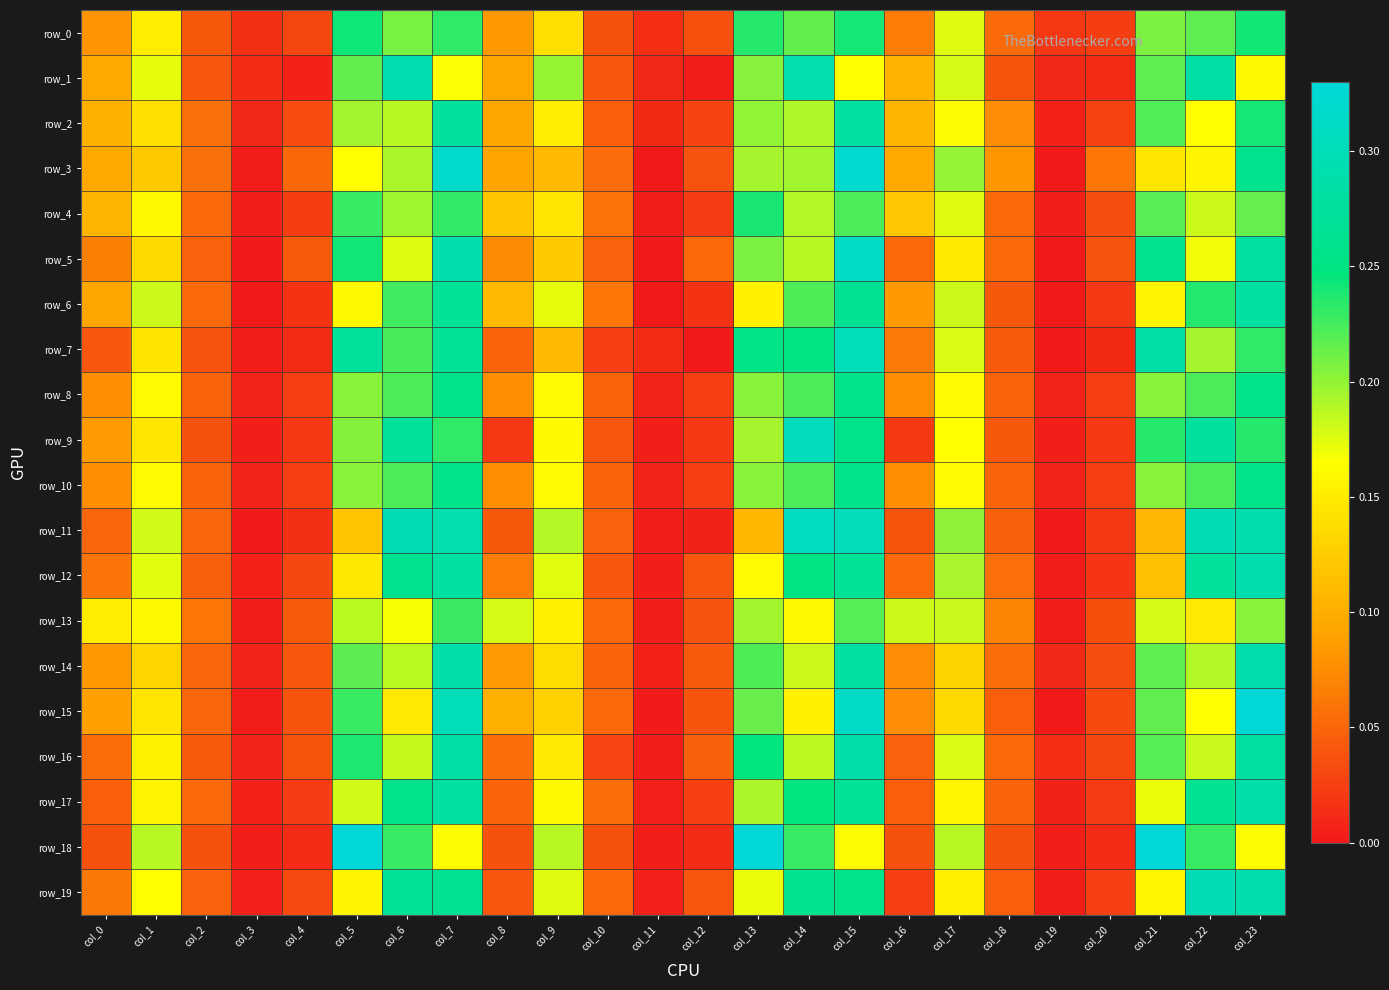

Reading right to left, list all the values displayed in this chart.

row_0: col_23=0.2	col_22=0.2	col_21=0.2	col_20=0.0	col_19=0.0	col_18=0.1	col_17=0.2	col_16=0.1	col_15=0.2	col_14=0.2	col_13=0.2	col_12=0.0	col_11=0.0	col_10=0.0	col_9=0.1	col_8=0.1	col_7=0.2	col_6=0.2	col_5=0.2	col_4=0.0	col_3=0.0	col_2=0.0	col_1=0.2	col_0=0.1
row_1: col_23=0.2	col_22=0.3	col_21=0.2	col_20=0.0	col_19=0.0	col_18=0.0	col_17=0.2	col_16=0.1	col_15=0.2	col_14=0.3	col_13=0.2	col_12=0.0	col_11=0.0	col_10=0.0	col_9=0.2	col_8=0.1	col_7=0.2	col_6=0.3	col_5=0.2	col_4=0.0	col_3=0.0	col_2=0.0	col_1=0.2	col_0=0.1
row_2: col_23=0.2	col_22=0.2	col_21=0.2	col_20=0.0	col_19=0.0	col_18=0.1	col_17=0.2	col_16=0.1	col_15=0.3	col_14=0.2	col_13=0.2	col_12=0.0	col_11=0.0	col_10=0.0	col_9=0.2	col_8=0.1	col_7=0.3	col_6=0.2	col_5=0.2	col_4=0.0	col_3=0.0	col_2=0.1	col_1=0.1	col_0=0.1
row_3: col_23=0.3	col_22=0.2	col_21=0.1	col_20=0.1	col_19=0.0	col_18=0.1	col_17=0.2	col_16=0.1	col_15=0.3	col_14=0.2	col_13=0.2	col_12=0.0	col_11=0.0	col_10=0.1	col_9=0.1	col_8=0.1	col_7=0.3	col_6=0.2	col_5=0.2	col_4=0.1	col_3=0.0	col_2=0.1	col_1=0.1	col_0=0.1
row_4: col_23=0.2	col_22=0.2	col_21=0.2	col_20=0.0	col_19=0.0	col_18=0.1	col_17=0.2	col_16=0.1	col_15=0.2	col_14=0.2	col_13=0.2	col_12=0.0	col_11=0.0	col_10=0.1	col_9=0.1	col_8=0.1	col_7=0.2	col_6=0.2	col_5=0.2	col_4=0.0	col_3=0.0	col_2=0.1	col_1=0.2	col_0=0.1
row_5: col_23=0.3	col_22=0.2	col_21=0.3	col_20=0.0	col_19=0.0	col_18=0.1	col_17=0.1	col_16=0.1	col_15=0.3	col_14=0.2	col_13=0.2	col_12=0.1	col_11=0.0	col_10=0.0	col_9=0.1	col_8=0.1	col_7=0.3	col_6=0.2	col_5=0.2	col_4=0.0	col_3=0.0	col_2=0.0	col_1=0.1	col_0=0.1
row_6: col_23=0.3	col_22=0.2	col_21=0.2	col_20=0.0	col_19=0.0	col_18=0.0	col_17=0.2	col_16=0.1	col_15=0.3	col_14=0.2	col_13=0.2	col_12=0.0	col_11=0.0	col_10=0.1	col_9=0.2	col_8=0.1	col_7=0.3	col_6=0.2	col_5=0.2	col_4=0.0	col_3=0.0	col_2=0.1	col_1=0.2	col_0=0.1
row_7: col_23=0.2	col_22=0.2	col_21=0.3	col_20=0.0	col_19=0.0	col_18=0.0	col_17=0.2	col_16=0.1	col_15=0.3	col_14=0.3	col_13=0.3	col_12=0.0	col_11=0.0	col_10=0.0	col_9=0.1	col_8=0.0	col_7=0.3	col_6=0.2	col_5=0.3	col_4=0.0	col_3=0.0	col_2=0.0	col_1=0.1	col_0=0.0
row_8: col_23=0.3	col_22=0.2	col_21=0.2	col_20=0.0	col_19=0.0	col_18=0.0	col_17=0.2	col_16=0.1	col_15=0.3	col_14=0.2	col_13=0.2	col_12=0.0	col_11=0.0	col_10=0.0	col_9=0.2	col_8=0.1	col_7=0.3	col_6=0.2	col_5=0.2	col_4=0.0	col_3=0.0	col_2=0.0	col_1=0.2	col_0=0.1
row_9: col_23=0.2	col_22=0.3	col_21=0.2	col_20=0.0	col_19=0.0	col_18=0.0	col_17=0.2	col_16=0.0	col_15=0.3	col_14=0.3	col_13=0.2	col_12=0.0	col_11=0.0	col_10=0.0	col_9=0.2	col_8=0.0	col_7=0.2	col_6=0.3	col_5=0.2	col_4=0.0	col_3=0.0	col_2=0.0	col_1=0.1	col_0=0.1
row_10: col_23=0.3	col_22=0.2	col_21=0.2	col_20=0.0	col_19=0.0	col_18=0.0	col_17=0.2	col_16=0.1	col_15=0.3	col_14=0.2	col_13=0.2	col_12=0.0	col_11=0.0	col_10=0.0	col_9=0.2	col_8=0.1	col_7=0.3	col_6=0.2	col_5=0.2	col_4=0.0	col_3=0.0	col_2=0.0	col_1=0.2	col_0=0.1
row_11: col_23=0.3	col_22=0.3	col_21=0.1	col_20=0.0	col_19=0.0	col_18=0.0	col_17=0.2	col_16=0.0	col_15=0.3	col_14=0.3	col_13=0.1	col_12=0.0	col_11=0.0	col_10=0.0	col_9=0.2	col_8=0.0	col_7=0.3	col_6=0.3	col_5=0.1	col_4=0.0	col_3=0.0	col_2=0.1	col_1=0.2	col_0=0.0
row_12: col_23=0.3	col_22=0.3	col_21=0.1	col_20=0.0	col_19=0.0	col_18=0.1	col_17=0.2	col_16=0.1	col_15=0.3	col_14=0.3	col_13=0.2	col_12=0.0	col_11=0.0	col_10=0.0	col_9=0.2	col_8=0.1	col_7=0.3	col_6=0.3	col_5=0.1	col_4=0.0	col_3=0.0	col_2=0.0	col_1=0.2	col_0=0.1
row_13: col_23=0.2	col_22=0.1	col_21=0.2	col_20=0.0	col_19=0.0	col_18=0.1	col_17=0.2	col_16=0.2	col_15=0.2	col_14=0.2	col_13=0.2	col_12=0.0	col_11=0.0	col_10=0.1	col_9=0.2	col_8=0.2	col_7=0.2	col_6=0.2	col_5=0.2	col_4=0.0	col_3=0.0	col_2=0.1	col_1=0.2	col_0=0.2
row_14: col_23=0.3	col_22=0.2	col_21=0.2	col_20=0.0	col_19=0.0	col_18=0.1	col_17=0.1	col_16=0.1	col_15=0.3	col_14=0.2	col_13=0.2	col_12=0.0	col_11=0.0	col_10=0.0	col_9=0.1	col_8=0.1	col_7=0.3	col_6=0.2	col_5=0.2	col_4=0.0	col_3=0.0	col_2=0.1	col_1=0.1	col_0=0.1
row_15: col_23=0.3	col_22=0.2	col_21=0.2	col_20=0.0	col_19=0.0	col_18=0.0	col_17=0.1	col_16=0.1	col_15=0.3	col_14=0.2	col_13=0.2	col_12=0.0	col_11=0.0	col_10=0.1	col_9=0.1	col_8=0.1	col_7=0.3	col_6=0.1	col_5=0.2	col_4=0.0	col_3=0.0	col_2=0.0	col_1=0.1	col_0=0.1
row_16: col_23=0.3	col_22=0.2	col_21=0.2	col_20=0.0	col_19=0.0	col_18=0.1	col_17=0.2	col_16=0.0	col_15=0.3	col_14=0.2	col_13=0.2	col_12=0.0	col_11=0.0	col_10=0.0	col_9=0.1	col_8=0.1	col_7=0.3	col_6=0.2	col_5=0.2	col_4=0.0	col_3=0.0	col_2=0.0	col_1=0.2	col_0=0.1
row_17: col_23=0.3	col_22=0.3	col_21=0.2	col_20=0.0	col_19=0.0	col_18=0.0	col_17=0.2	col_16=0.0	col_15=0.3	col_14=0.2	col_13=0.2	col_12=0.0	col_11=0.0	col_10=0.1	col_9=0.2	col_8=0.0	col_7=0.3	col_6=0.3	col_5=0.2	col_4=0.0	col_3=0.0	col_2=0.1	col_1=0.2	col_0=0.0
row_18: col_23=0.2	col_22=0.2	col_21=0.3	col_20=0.0	col_19=0.0	col_18=0.0	col_17=0.2	col_16=0.0	col_15=0.2	col_14=0.2	col_13=0.3	col_12=0.0	col_11=0.0	col_10=0.0	col_9=0.2	col_8=0.0	col_7=0.2	col_6=0.2	col_5=0.3	col_4=0.0	col_3=0.0	col_2=0.0	col_1=0.2	col_0=0.0
row_19: col_23=0.3	col_22=0.3	col_21=0.2	col_20=0.0	col_19=0.0	col_18=0.0	col_17=0.2	col_16=0.0	col_15=0.3	col_14=0.3	col_13=0.2	col_12=0.0	col_11=0.0	col_10=0.1	col_9=0.2	col_8=0.0	col_7=0.3	col_6=0.3	col_5=0.2	col_4=0.0	col_3=0.0	col_2=0.0	col_1=0.2	col_0=0.1